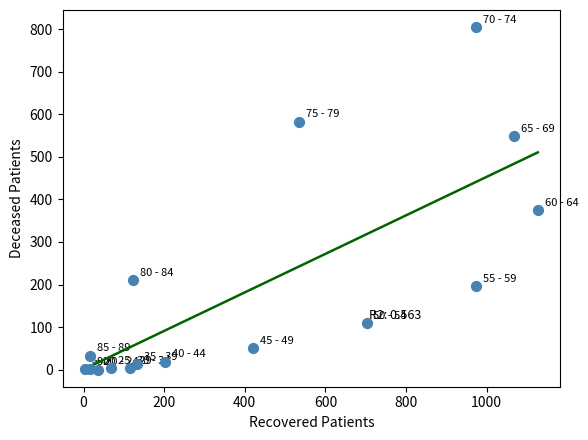

What Y value in the scatter plot is closest to 402?

375